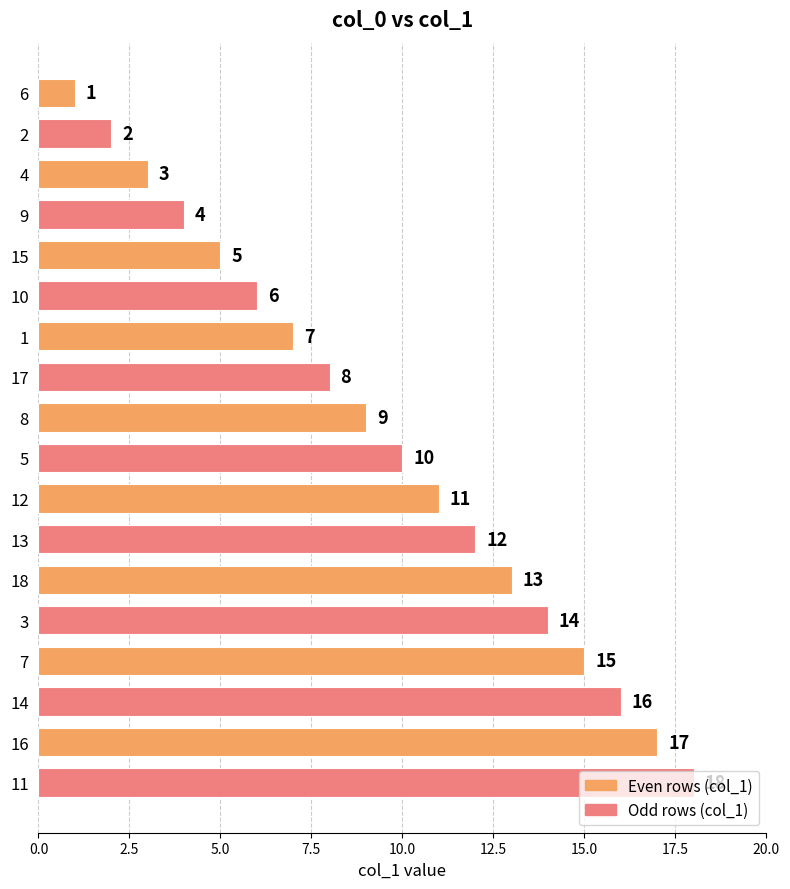

List the labels in order of value, smallest first.

6, 2, 4, 9, 15, 10, 1, 17, 8, 5, 12, 13, 18, 3, 7, 14, 16, 11